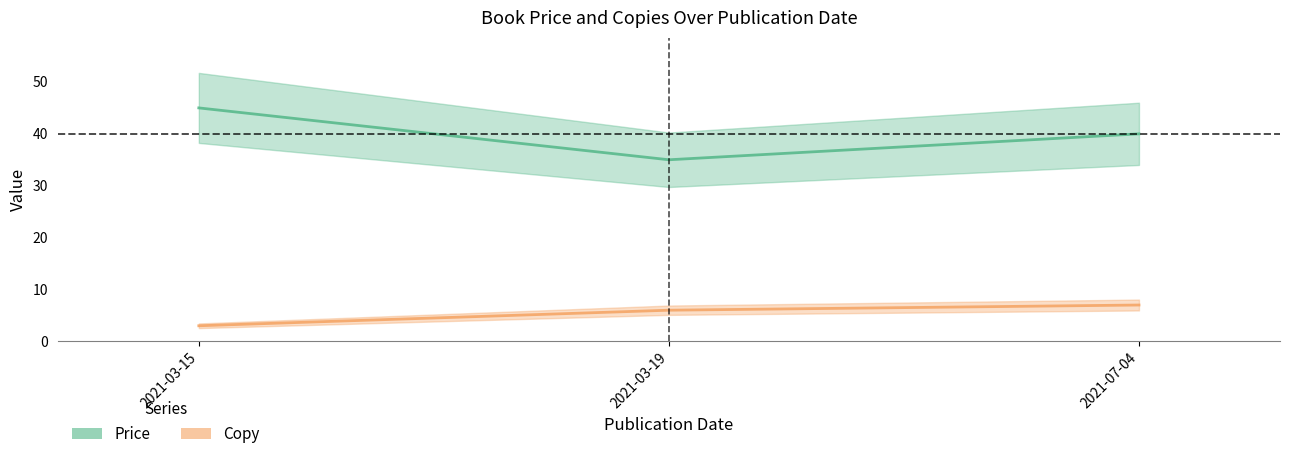

What is the label of the 3rd point from the right?

2021-03-15